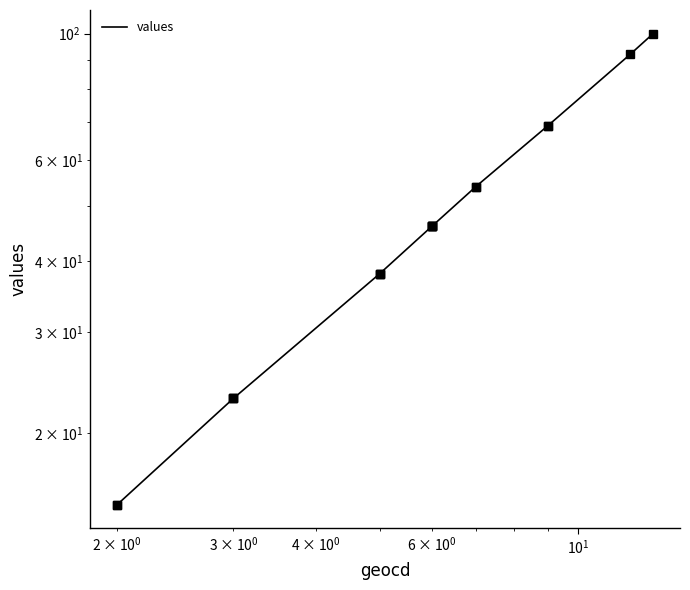

The value at 16 is 18. True or false?

False